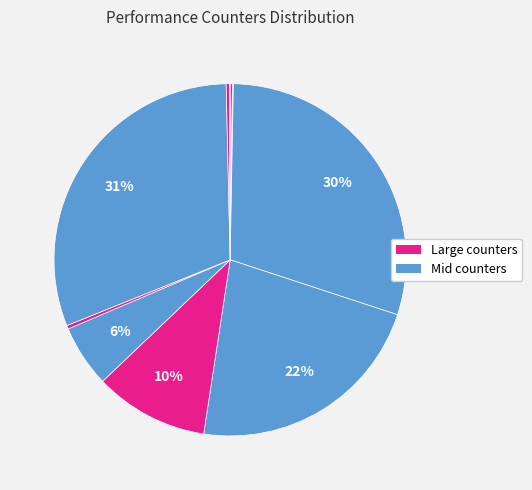

Count the number of slices in the pie.

10